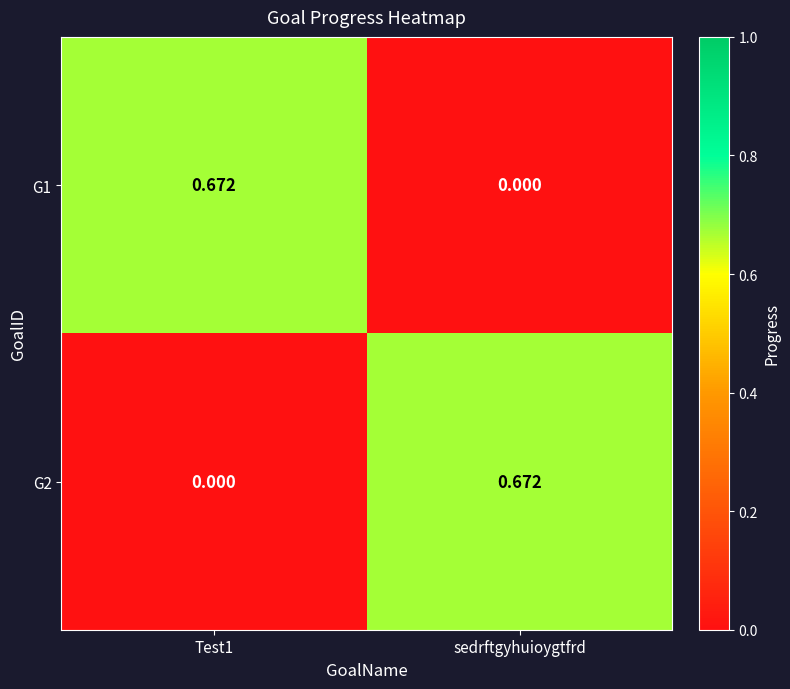

How many series are shown in this chart?

2